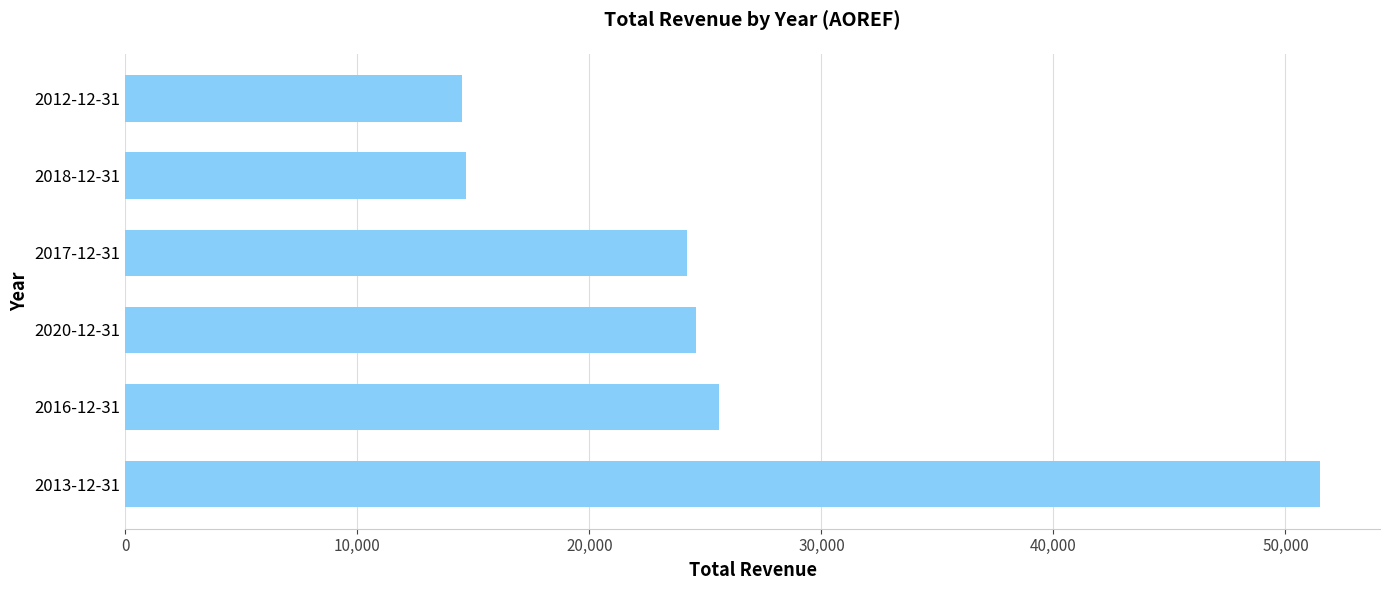

What is the difference between the values at 2012-12-31 and 2020-12-31?

10100